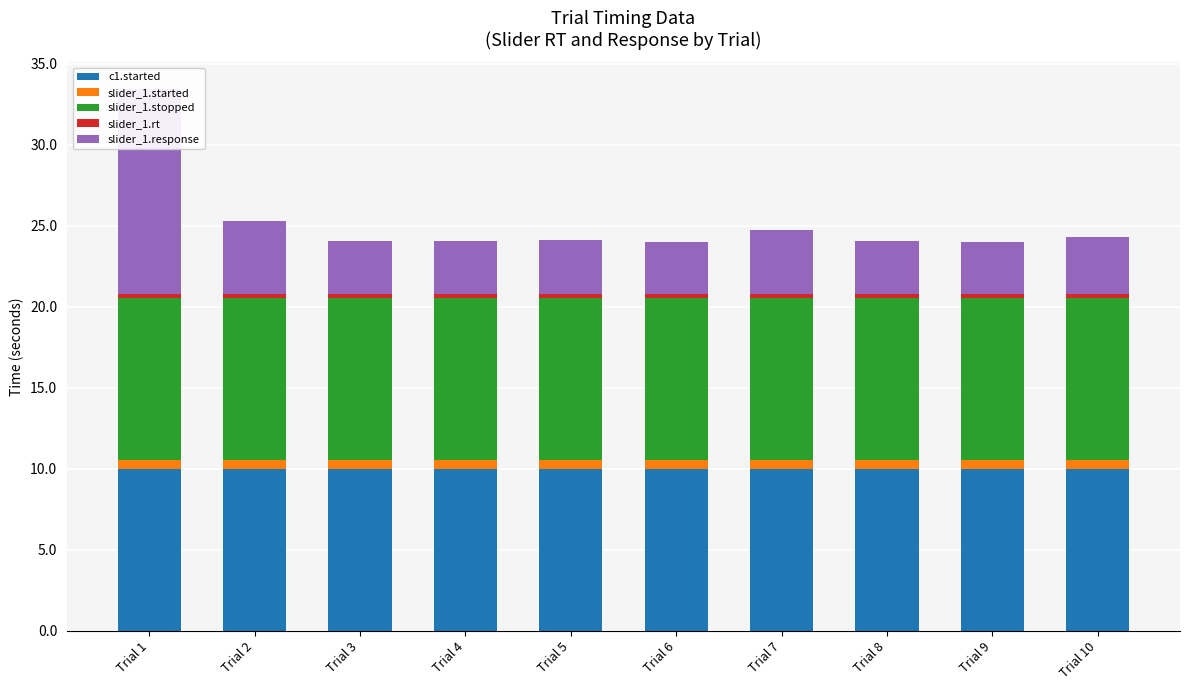

At how many categories does at least one series exceed 0?

10